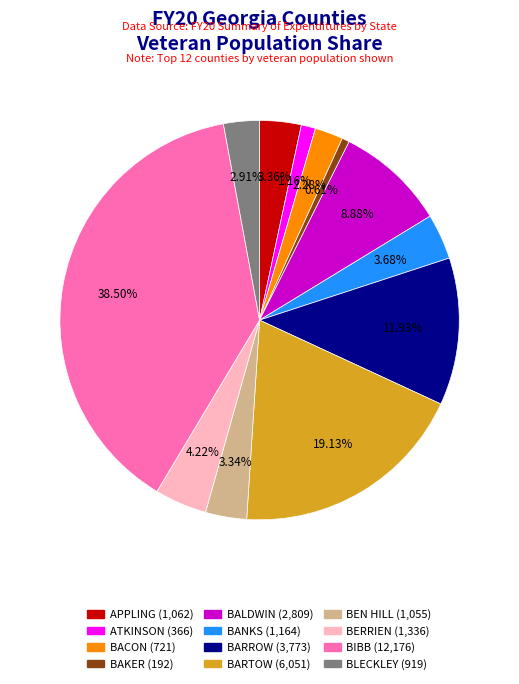

How many slices are in this pie chart?

12